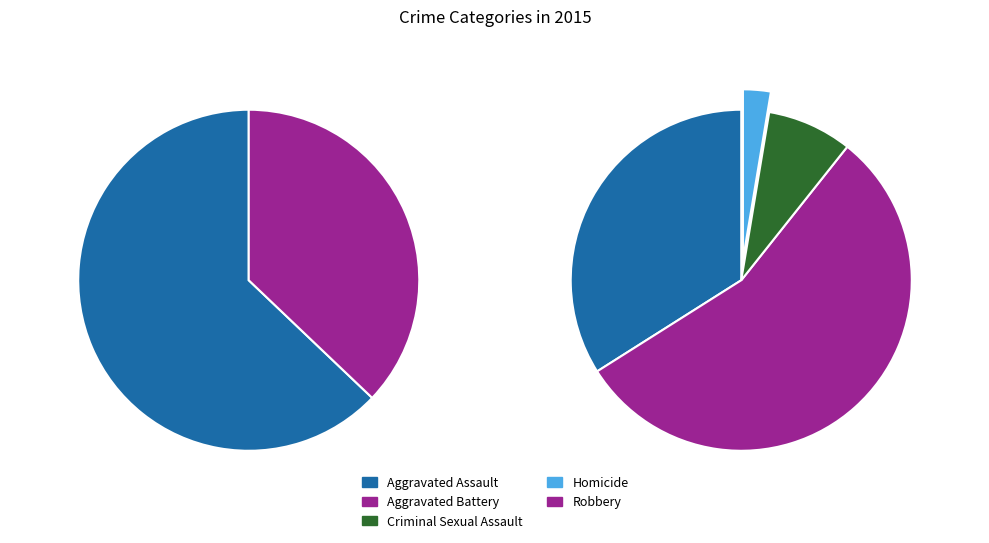

How many segments does this pie chart have?

5